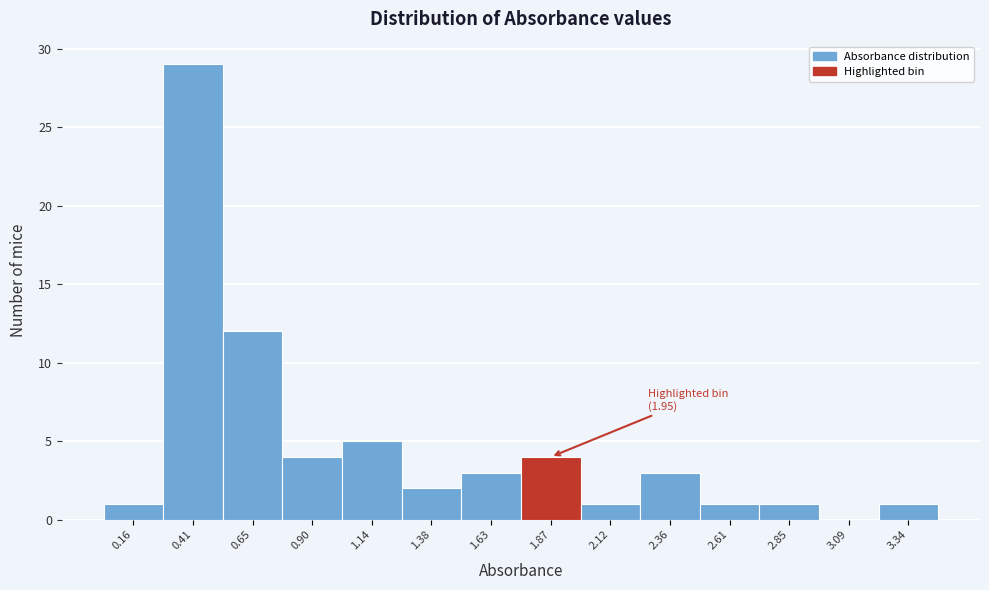

Which range on the x-axis has the tallest bar?

0.30 to 0.55